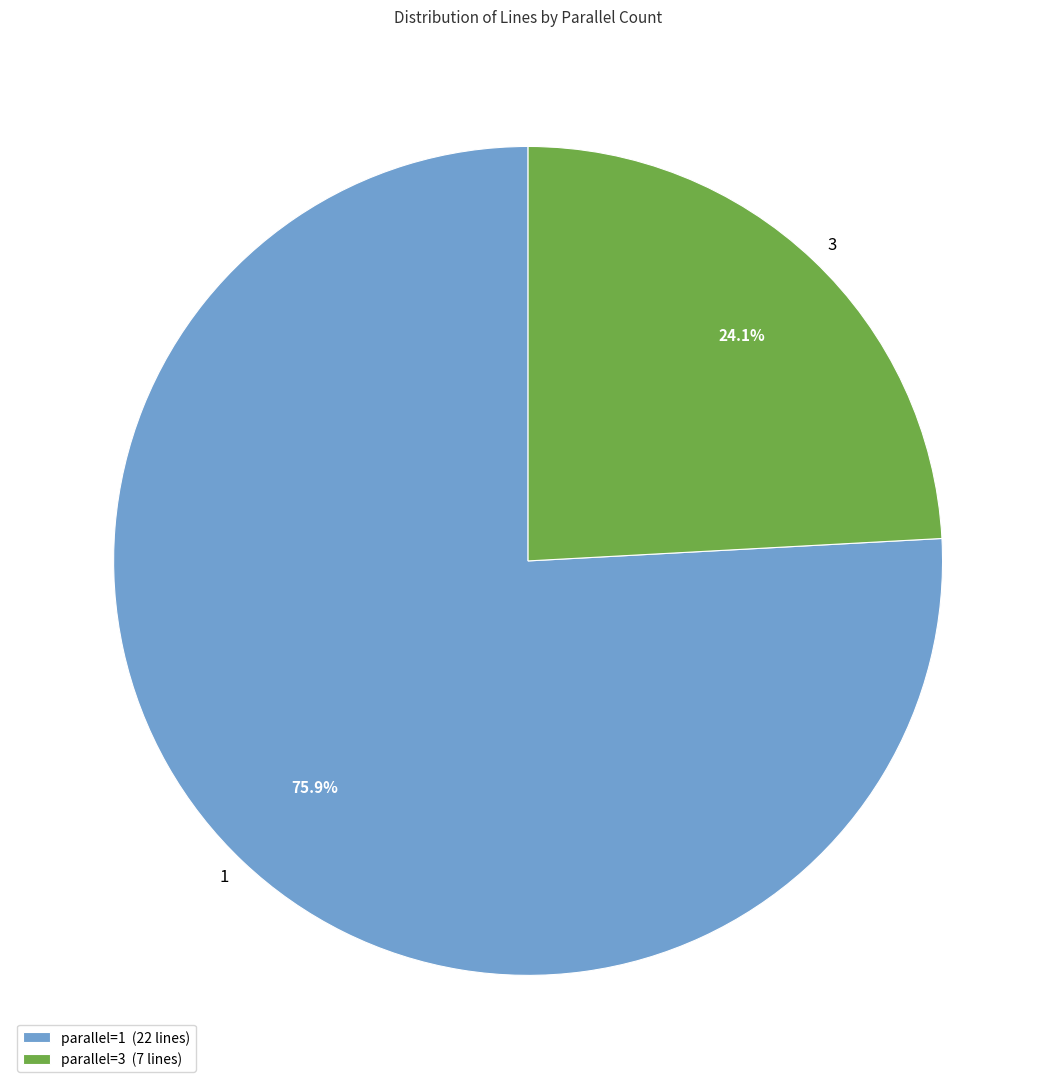

What percentage is the 3 slice, to the nearest percent?

24%